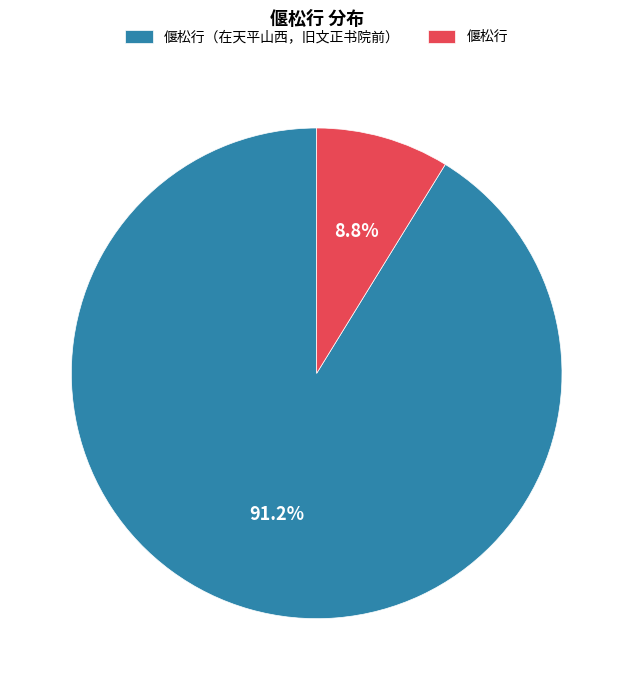

Do 偃松行 and 偃松行（在天平山西，旧文正书院前） together represent more than half of the pie?

Yes